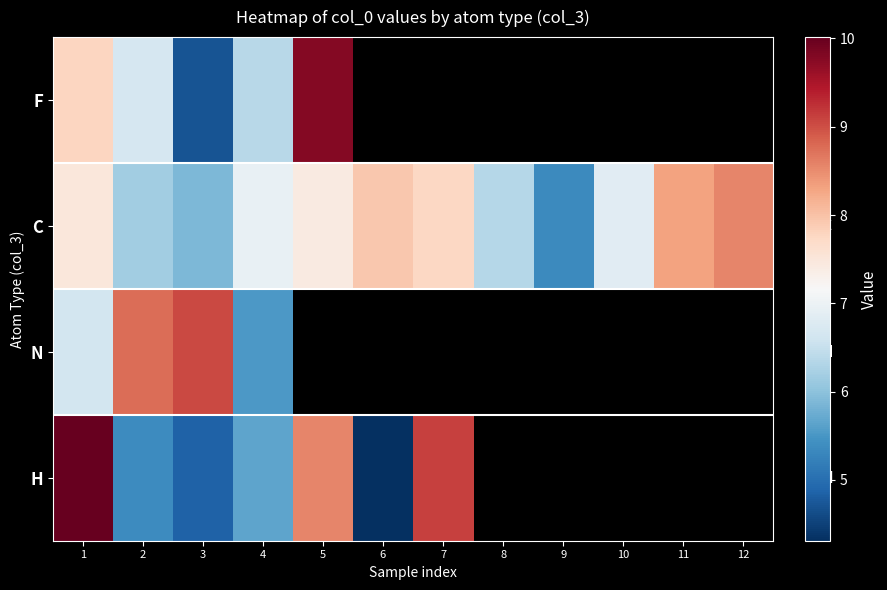

What is the minimum value for F?

4.7